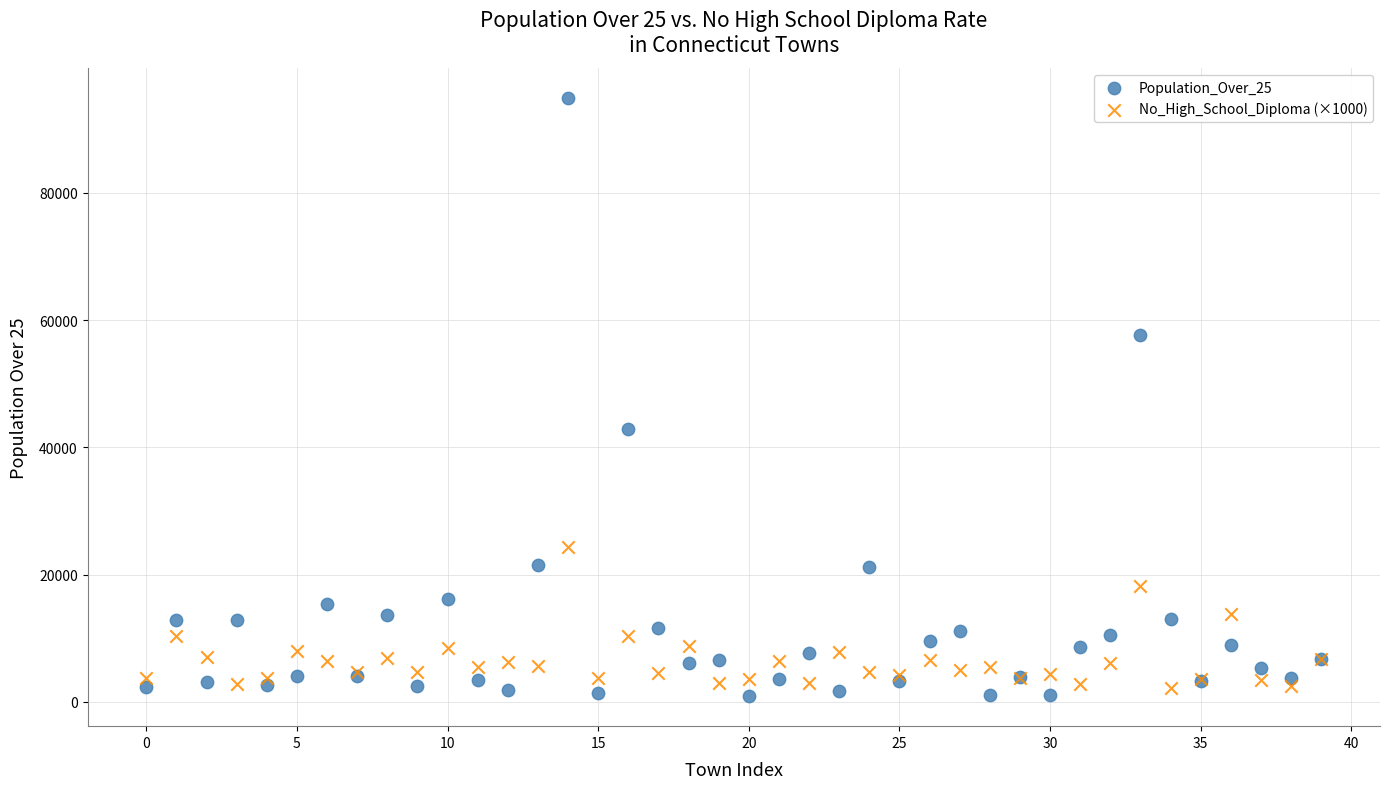

Which series contains the highest Y value?

Population_Over_25